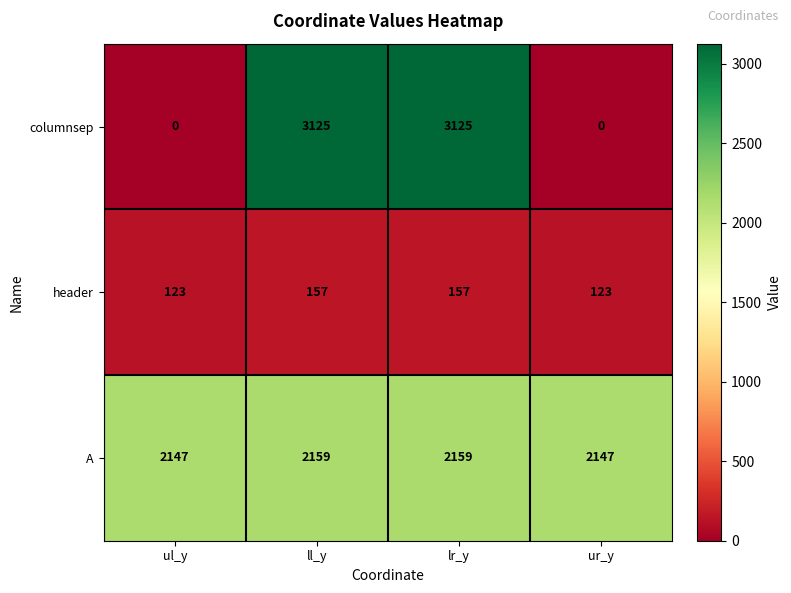

How many values in the columnsep series are below 3125?

2